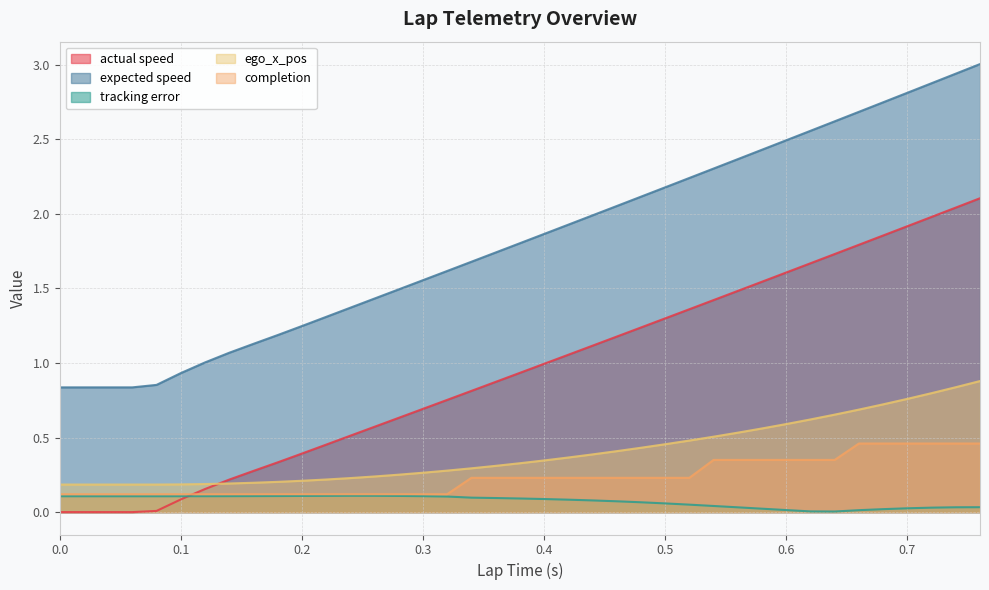

How many lines are shown in the chart?

5